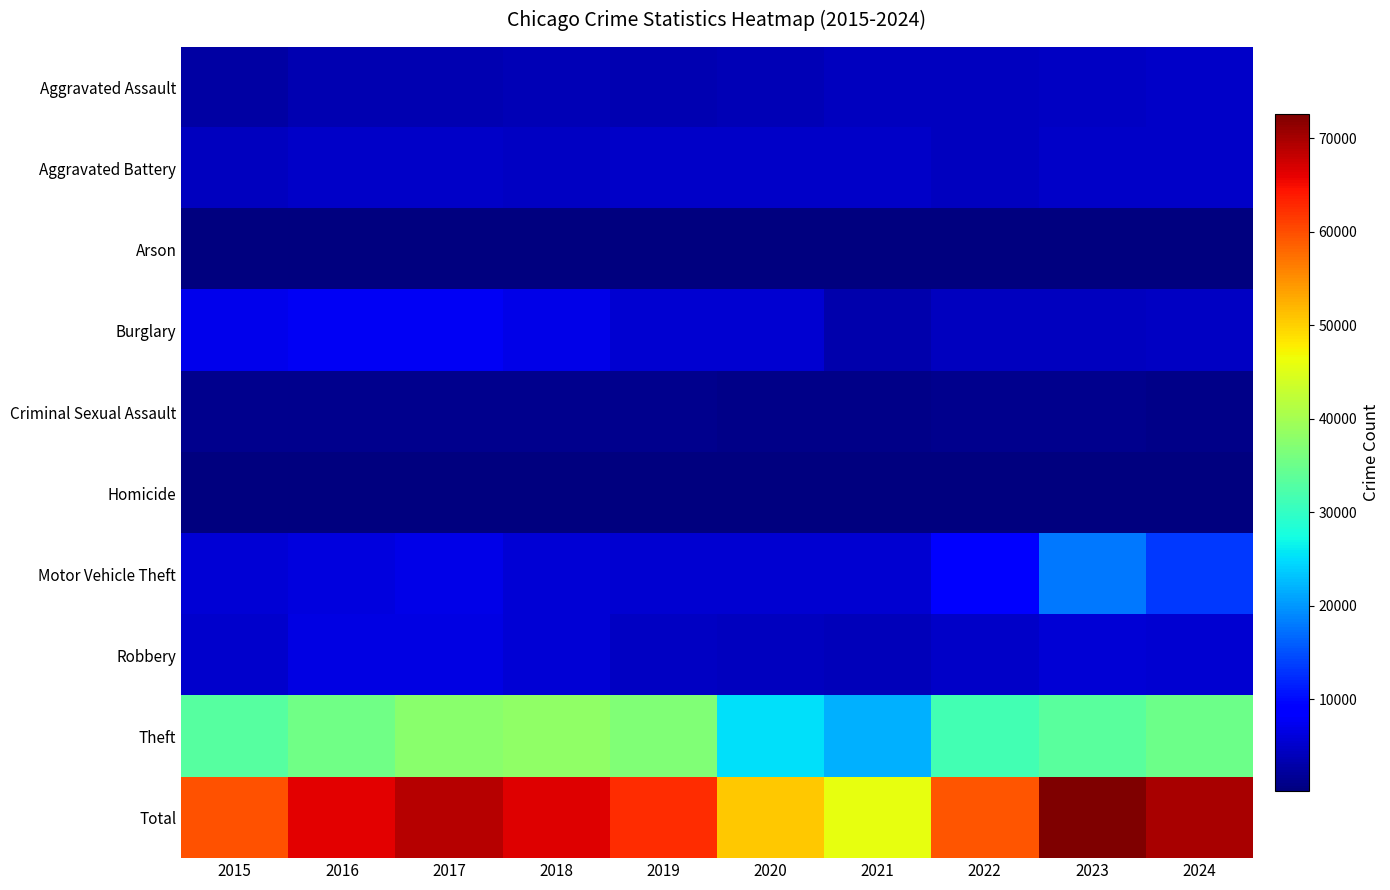

Which has a higher value, 2016 or 2017?

2017